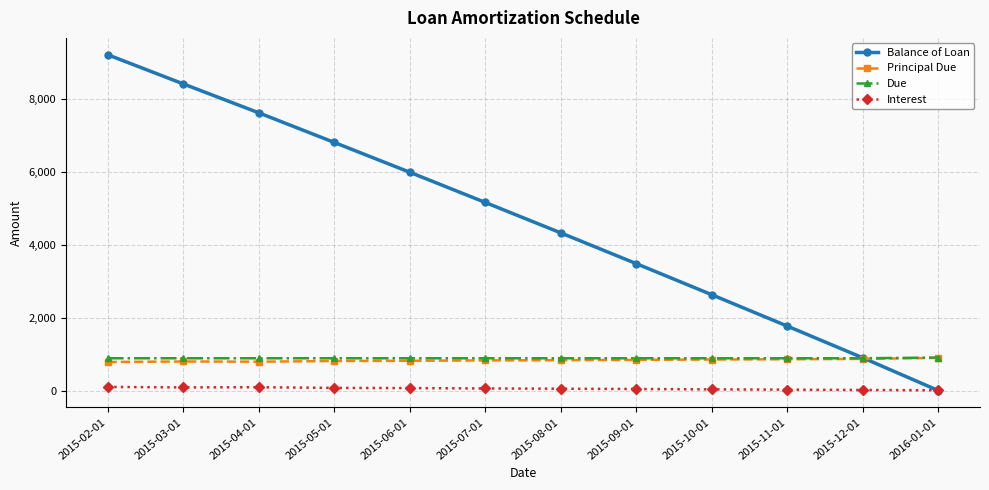

What is the average value of the Balance of Loan series?

4693.0